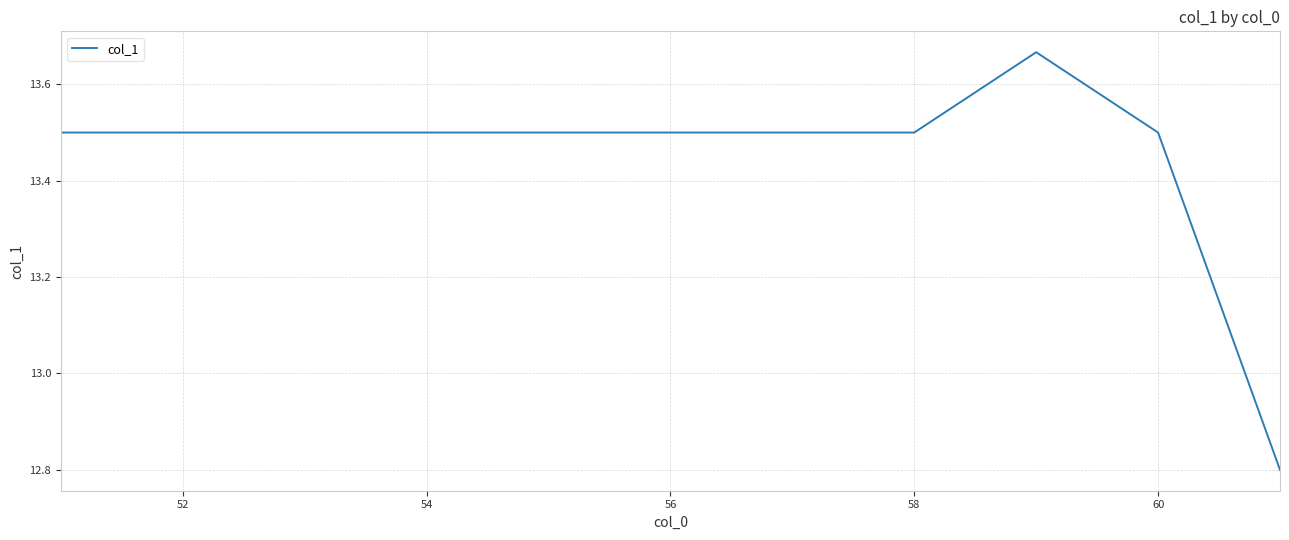

What is the minimum value shown in the chart?

12.8